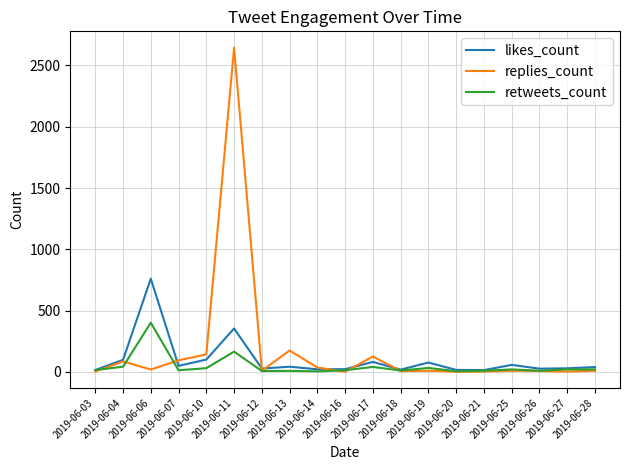

What is the maximum value shown in the chart?

2646